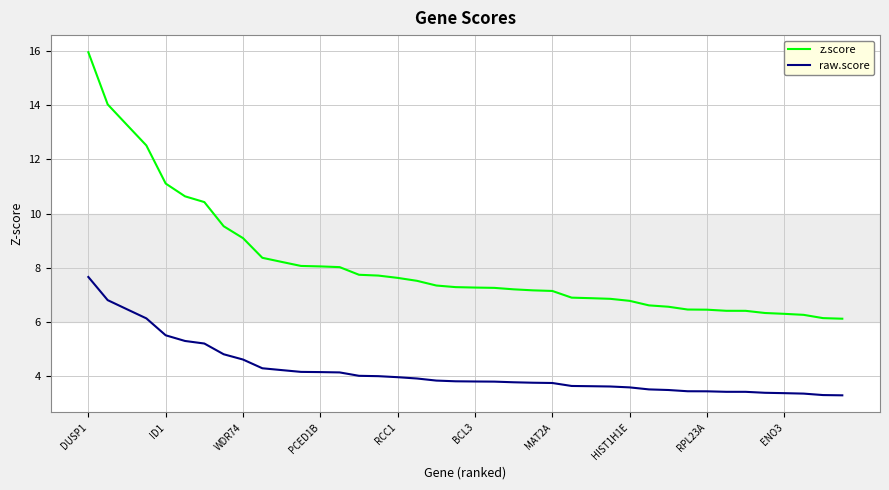

True or false: raw.score and z.score cross at least once.

False